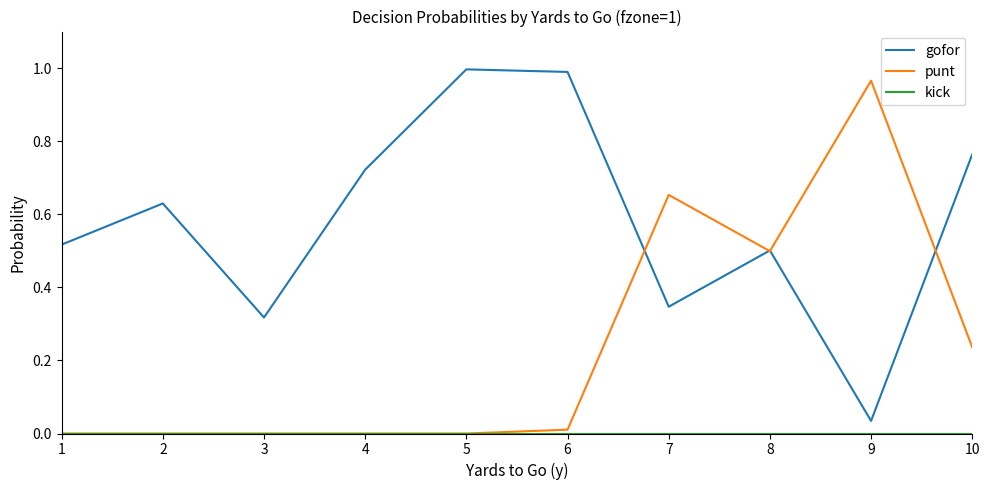

Which category has the lowest value in the gofor series?

9